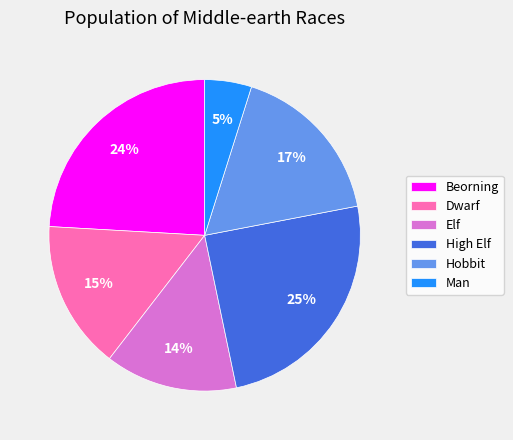

Which category has the biggest portion of the pie?

High Elf